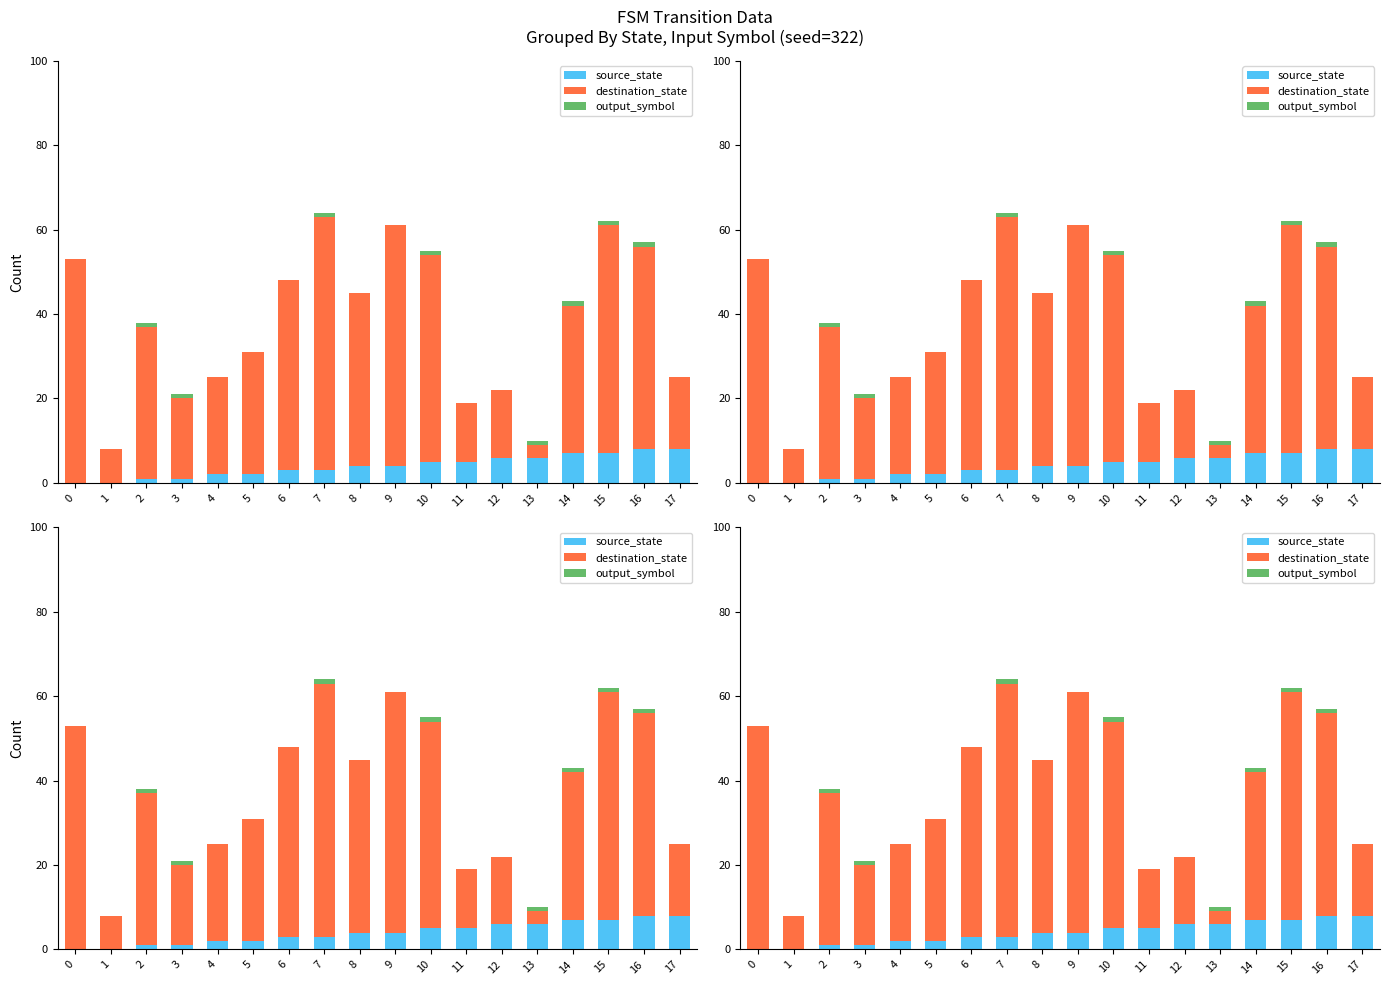

Which series changed the most between 2 and 11?

destination_state